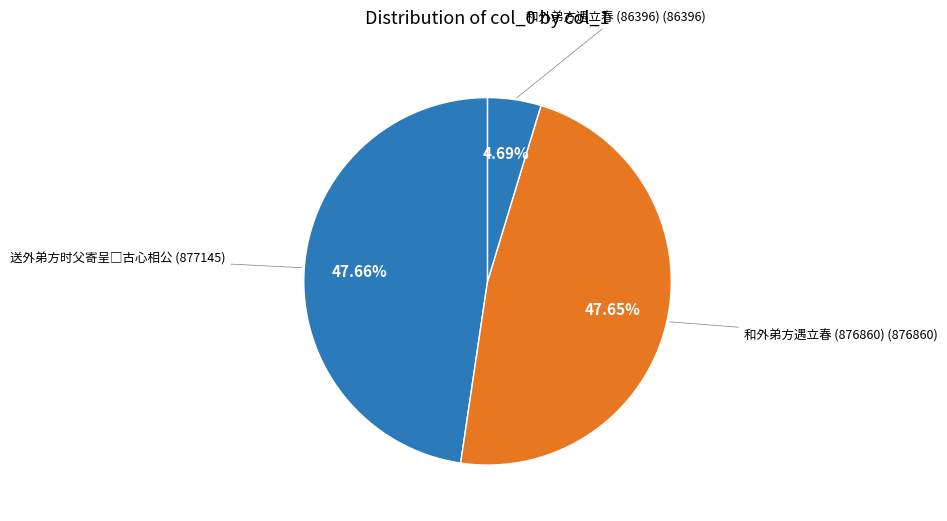

Approximately how many times larger is the value at 和外弟方遇立春 (876860) compared to 送外弟方时父寄呈□古心相公?

1.0